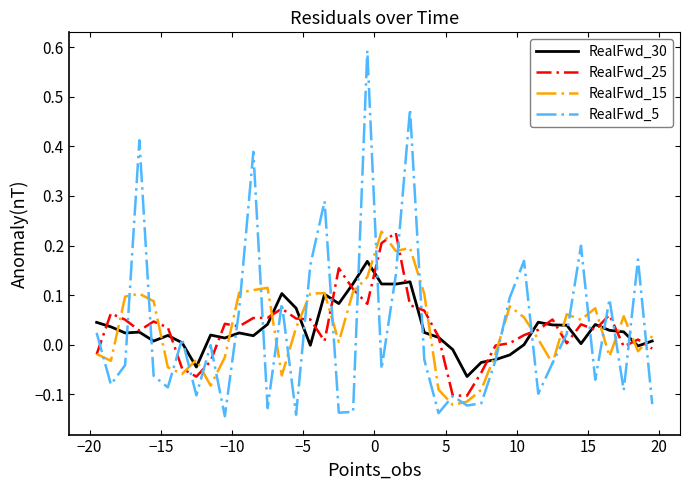

Which series has the largest range (max minus min)?

RealFwd_5